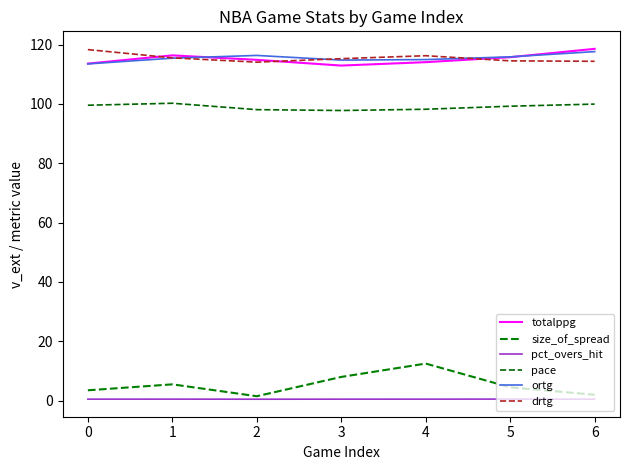

Which series has the widest spread of values?

size_of_spread